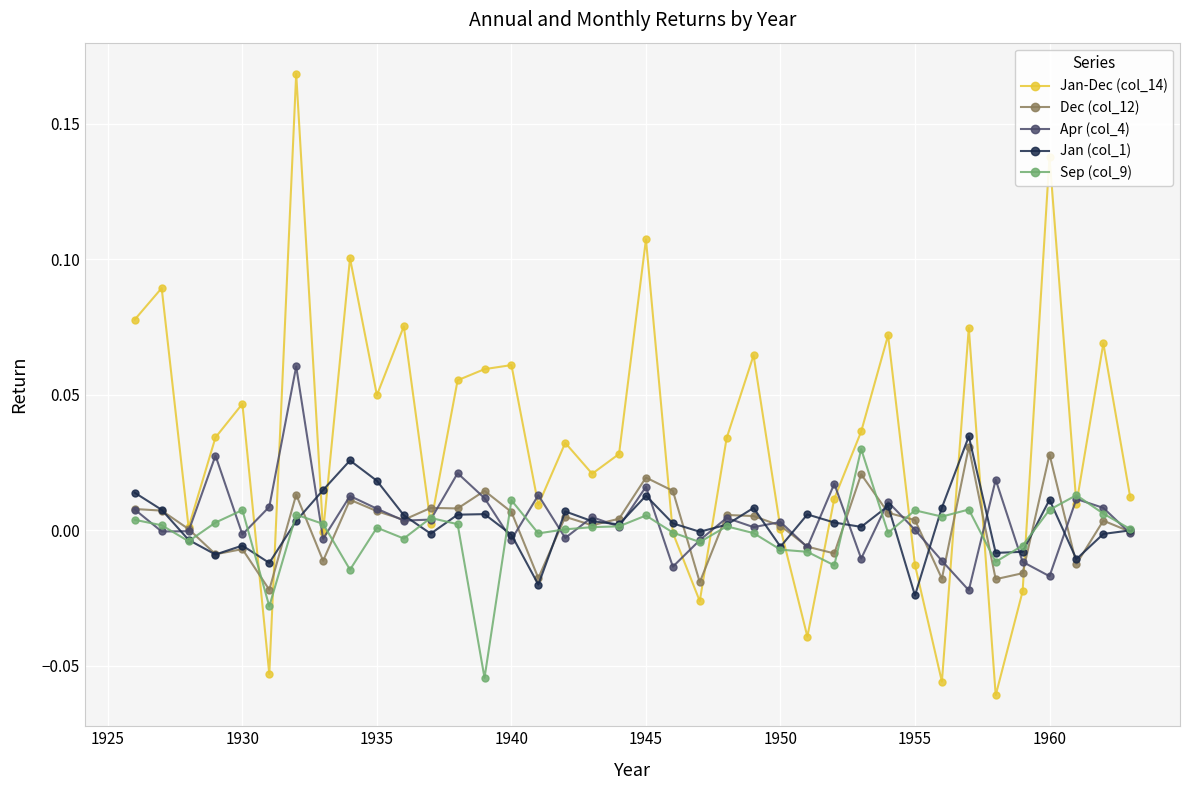

Which series has the largest total across all categories?

Jan-Dec (col_14)